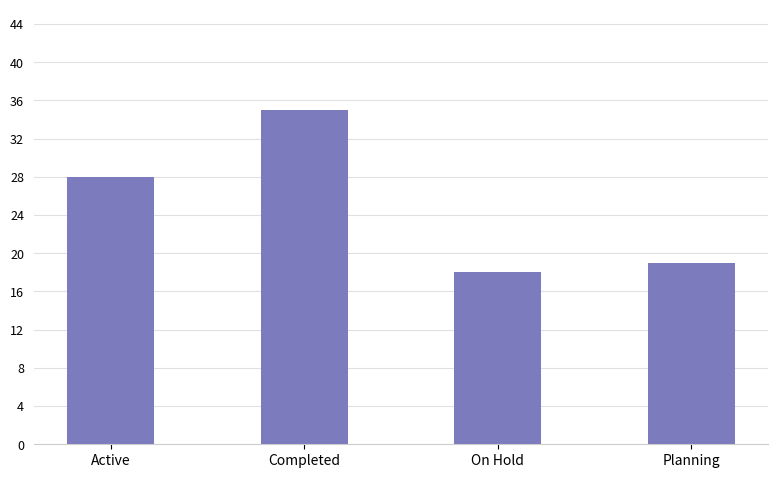

Reading left to right, transcribe all the data shown in this chart.

28	35	18	19